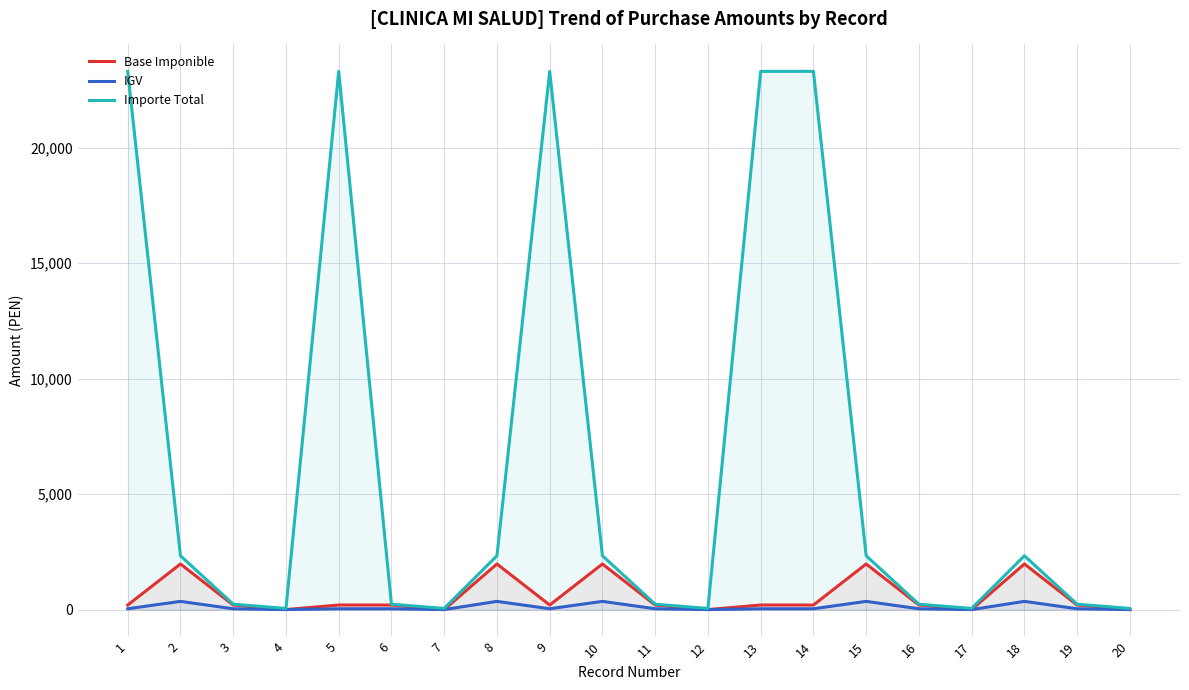

What is the sum of all IGV values?

2133.3